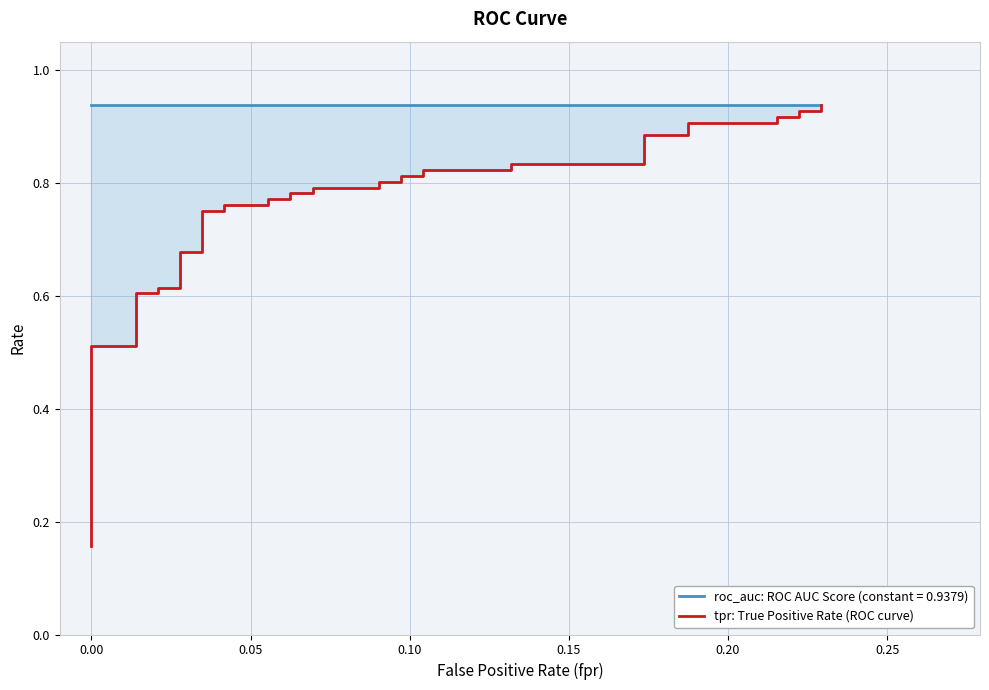

What is the maximum value shown in the chart?

0.9